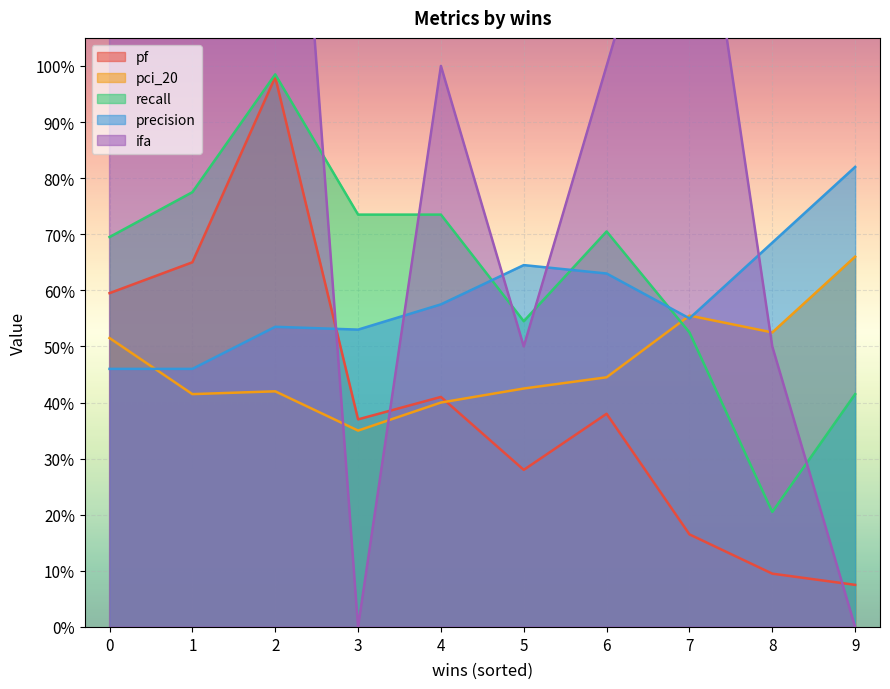

The ifa series shows 0.5 at 8. True or false?

True